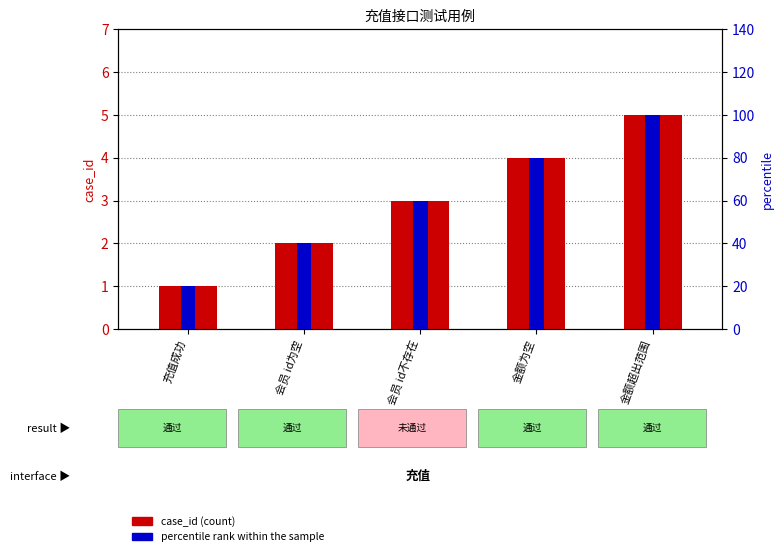

At which label does case_id (count) first exceed 3?

金额为空